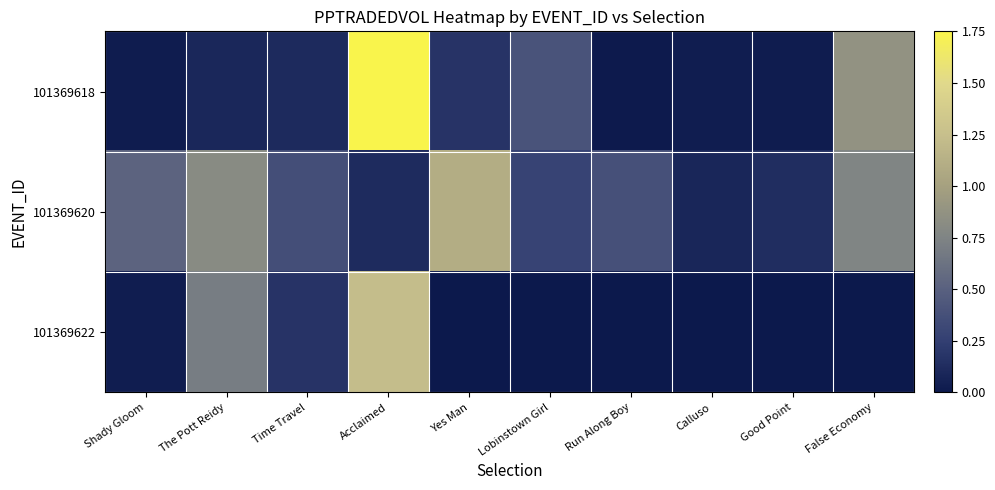

Which series has the widest spread of values?

101369618